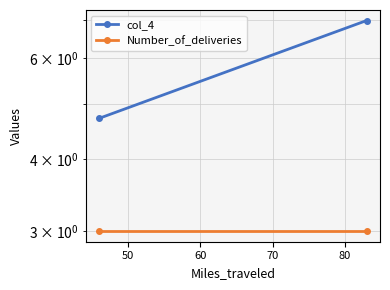

What is the value of the col_4 point at the 2nd from the left?

7.0